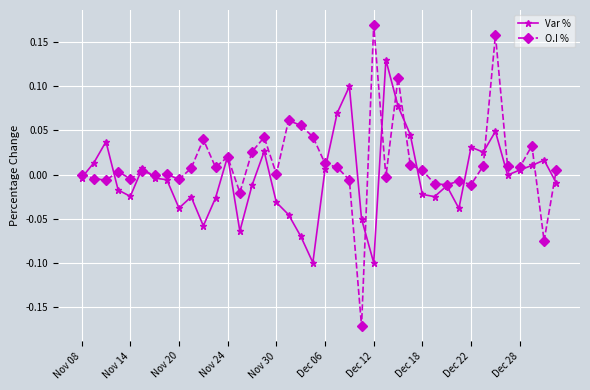

Which series has the largest range (max minus min)?

O.I %